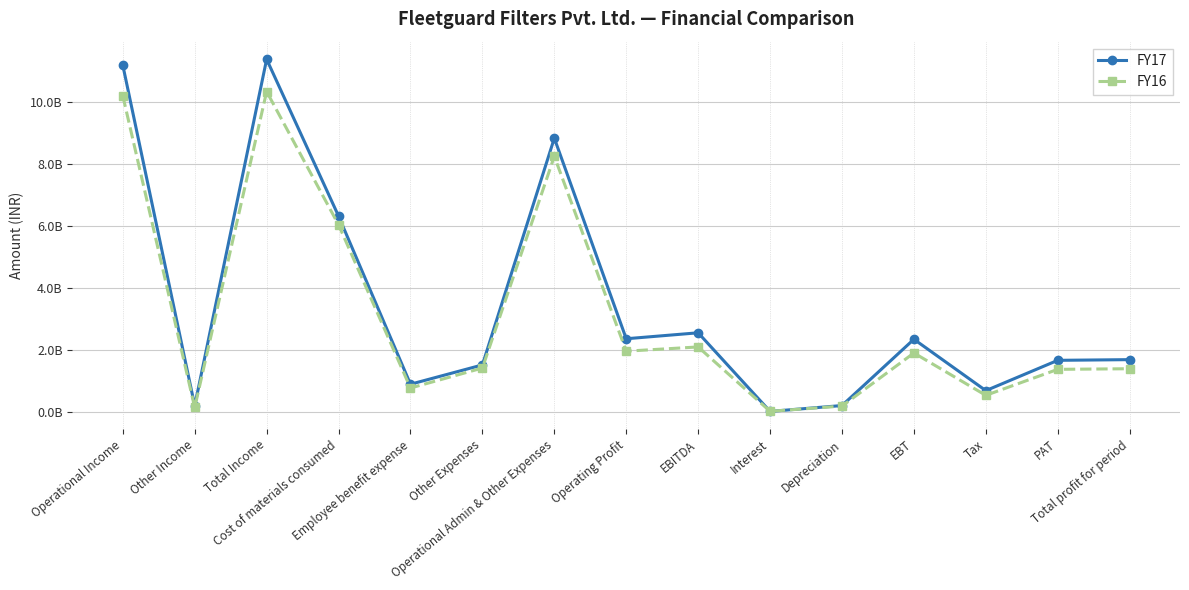

What are all the series names shown in the legend?

FY17, FY16